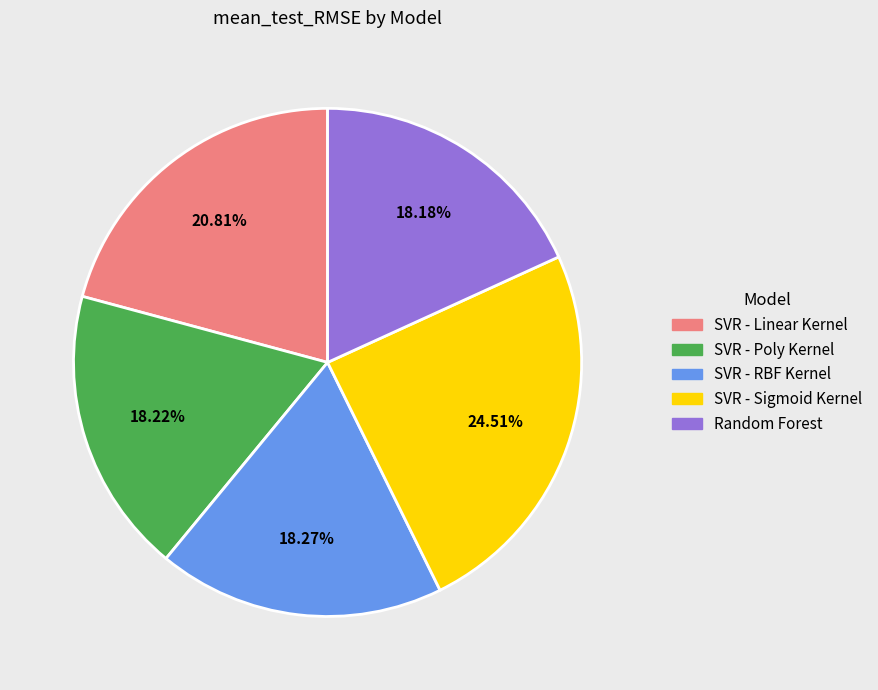

Combined, do Random Forest and SVR - Sigmoid Kernel account for over 50%?

No